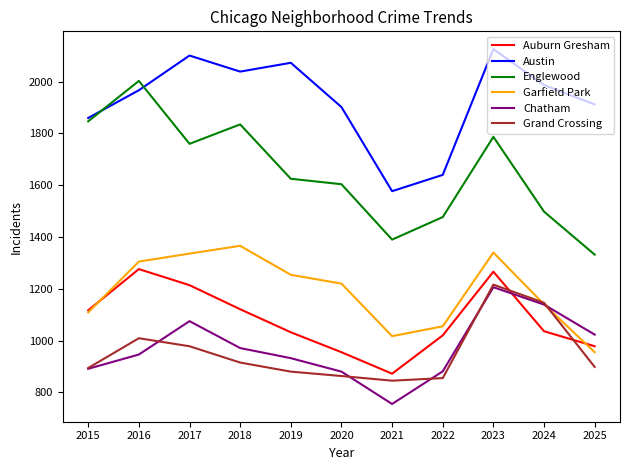

What is the approximate value of Auburn Gresham at 2016, to the nearest 10?

1280